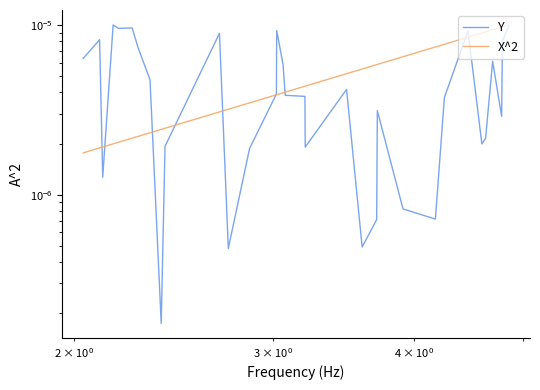

Is the value of Y at 28 greater than the value of X^2 at 26?

No